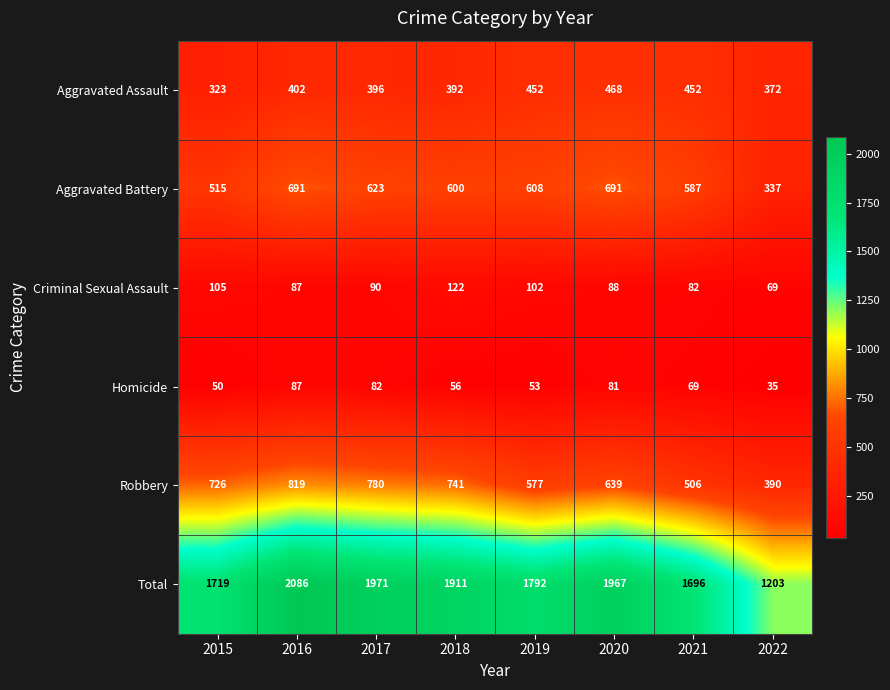

At which category is the sum across all series the highest?

2016